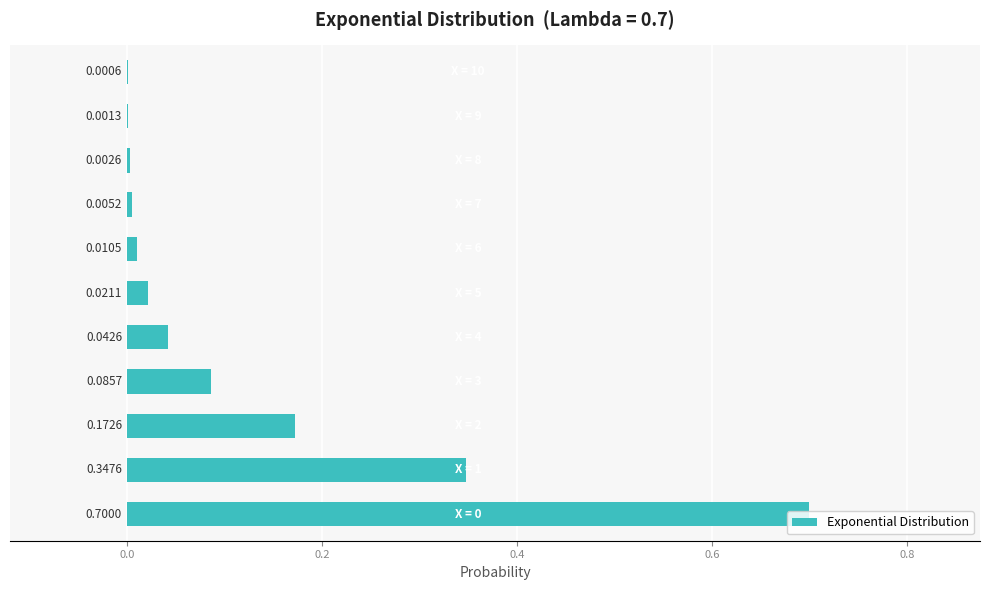

What is the sum of all values?

1.4